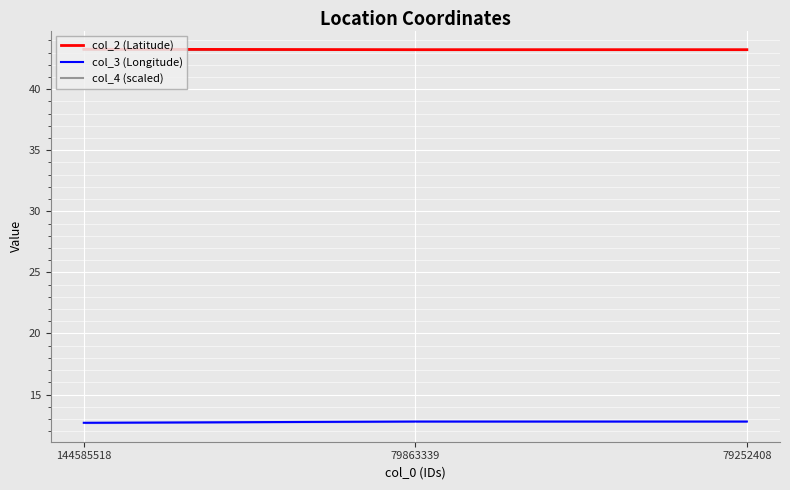

Rank the categories by col_2 (Latitude) value from highest to lowest.

144585518, 79252408, 79863339